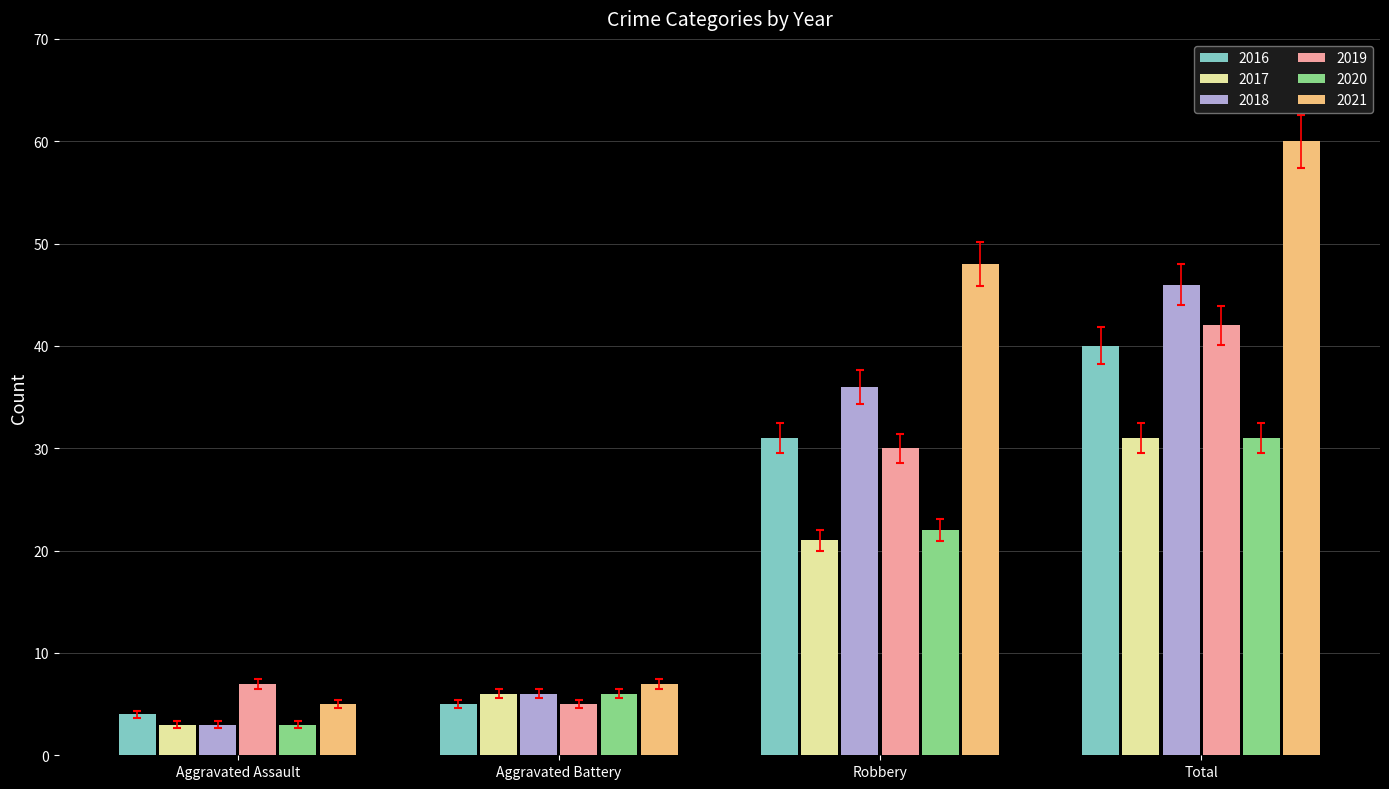

What are all the series names shown in the legend?

2016, 2017, 2018, 2019, 2020, 2021